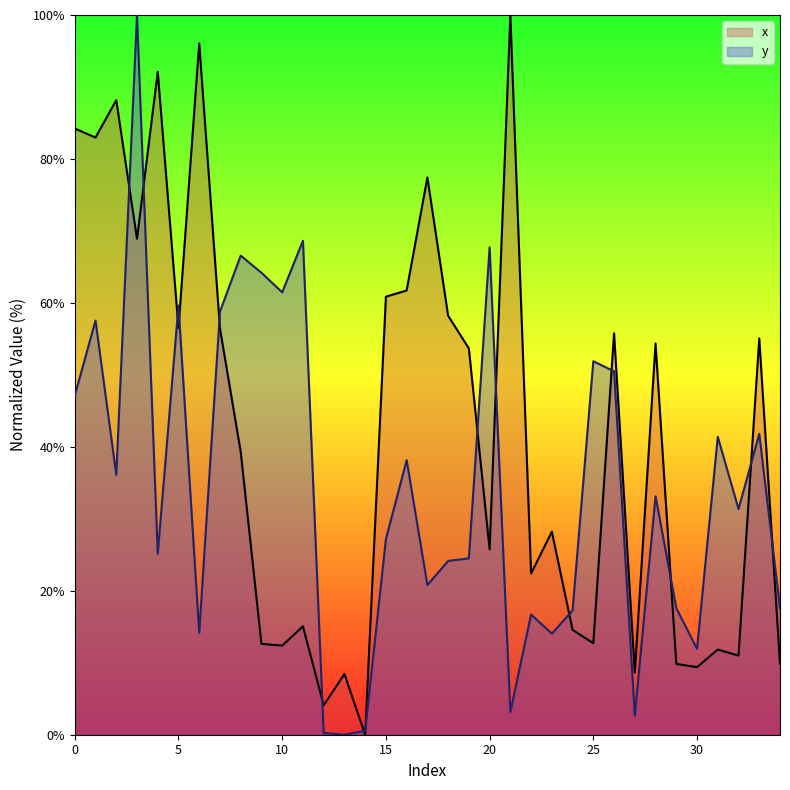

What is the spread (max minus min) of values at 29?

7.8